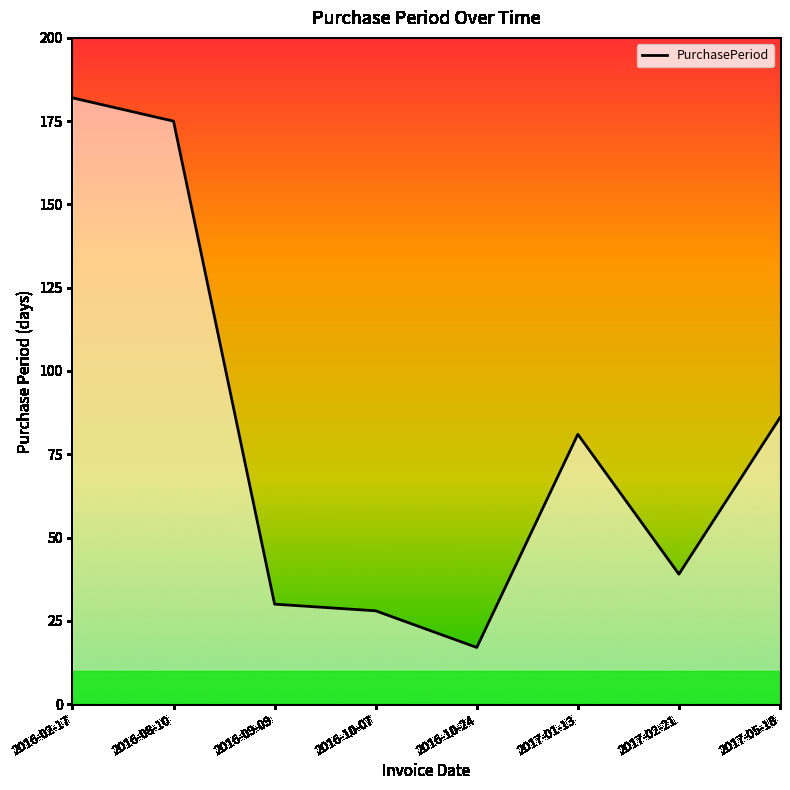

Which has a higher value, 2016-02-17 or 2016-10-07?

2016-02-17